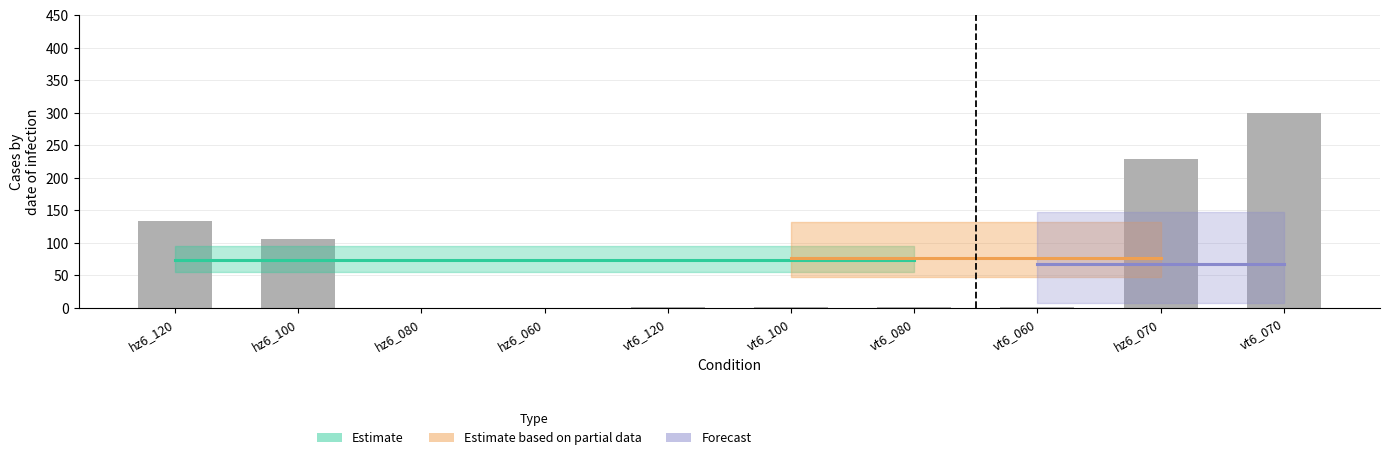

What is the sum of all values?

772